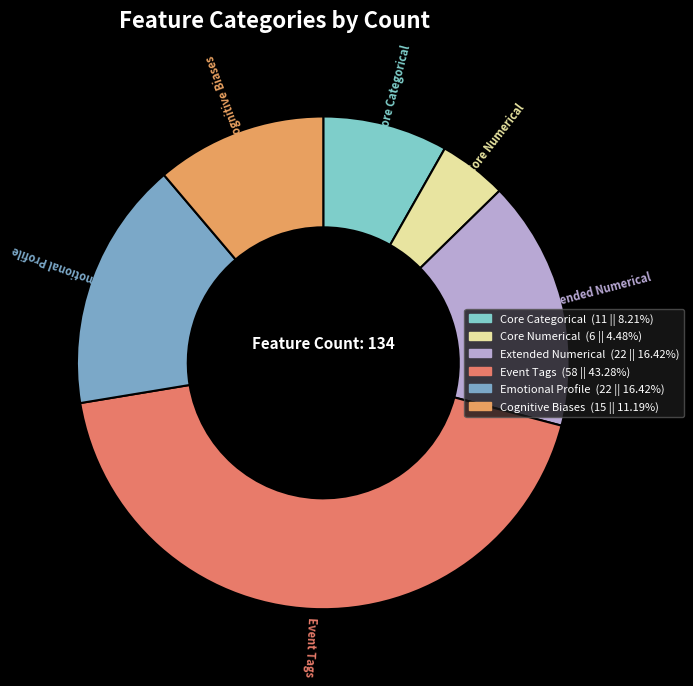

What is the ratio of the value at Core Numerical to the value at Cognitive Biases?

0.4